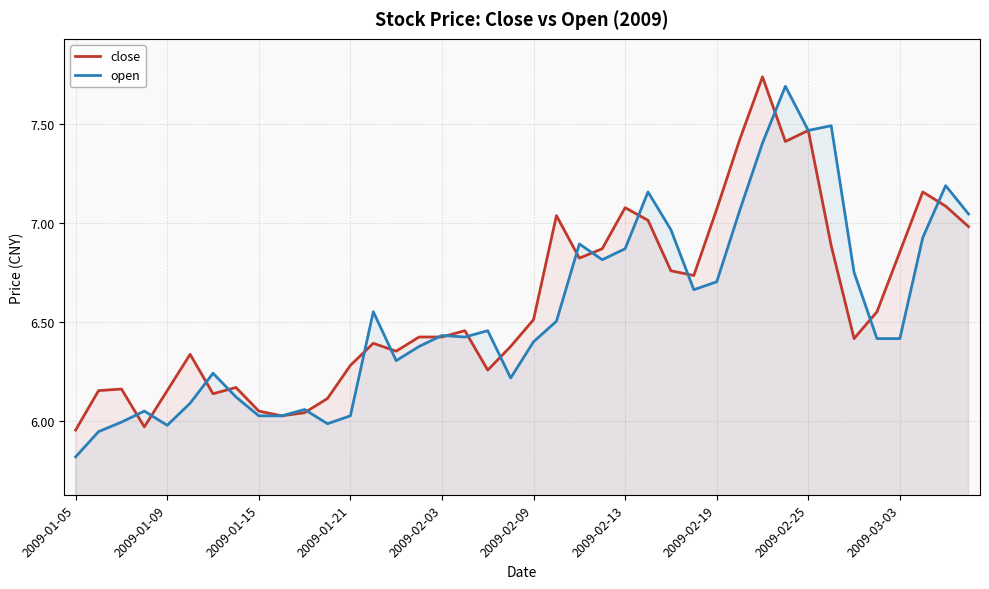

What are all the series names shown in the legend?

close, open